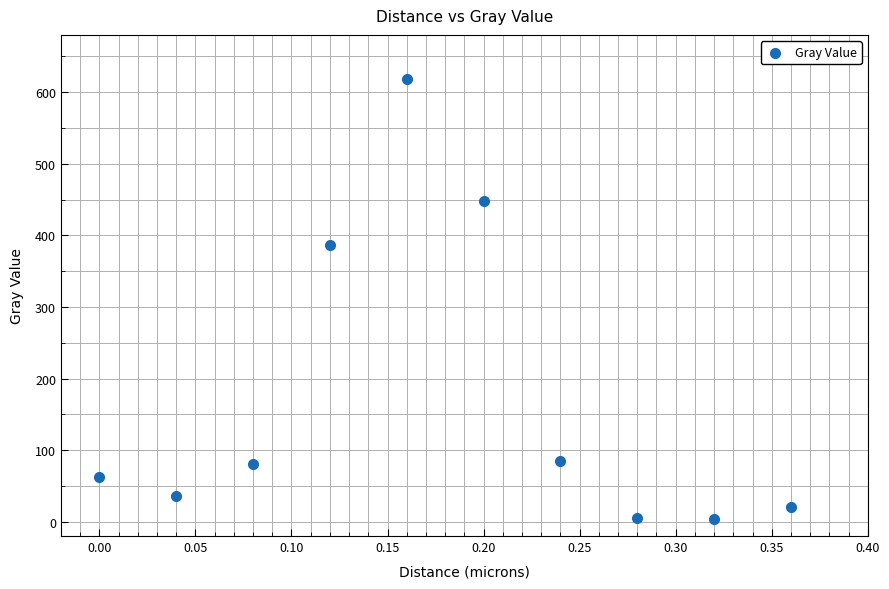

What is the range of X values (max minus min)?

0.4